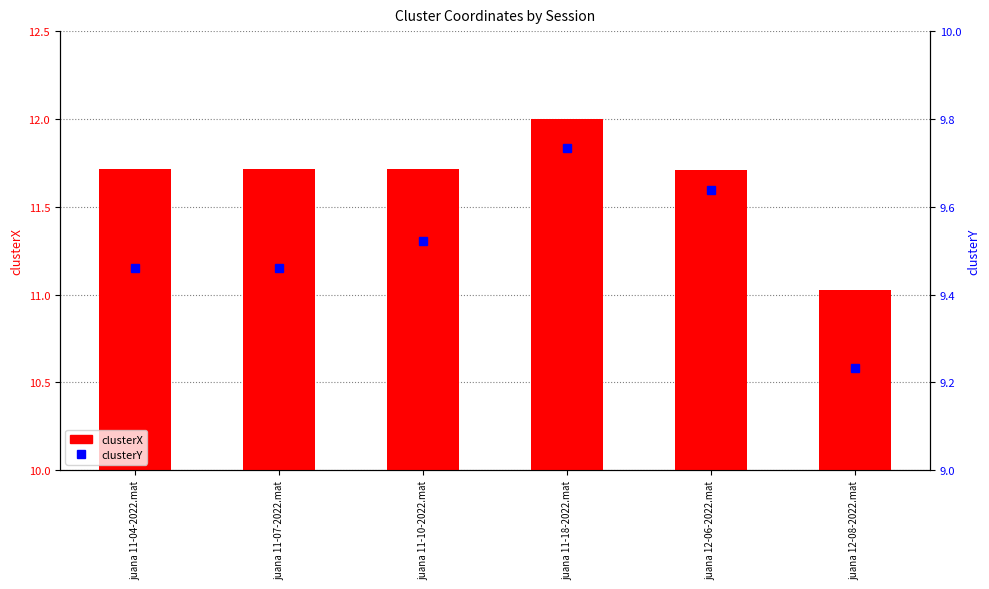

Rank the series by their maximum value, from highest to lowest.

clusterX, clusterY